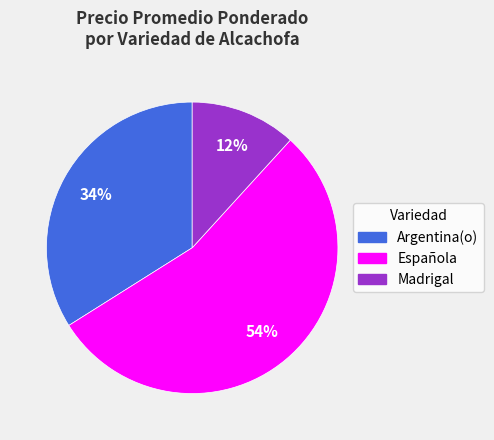

To the nearest percent, what portion does Argentina(o) represent?

34%